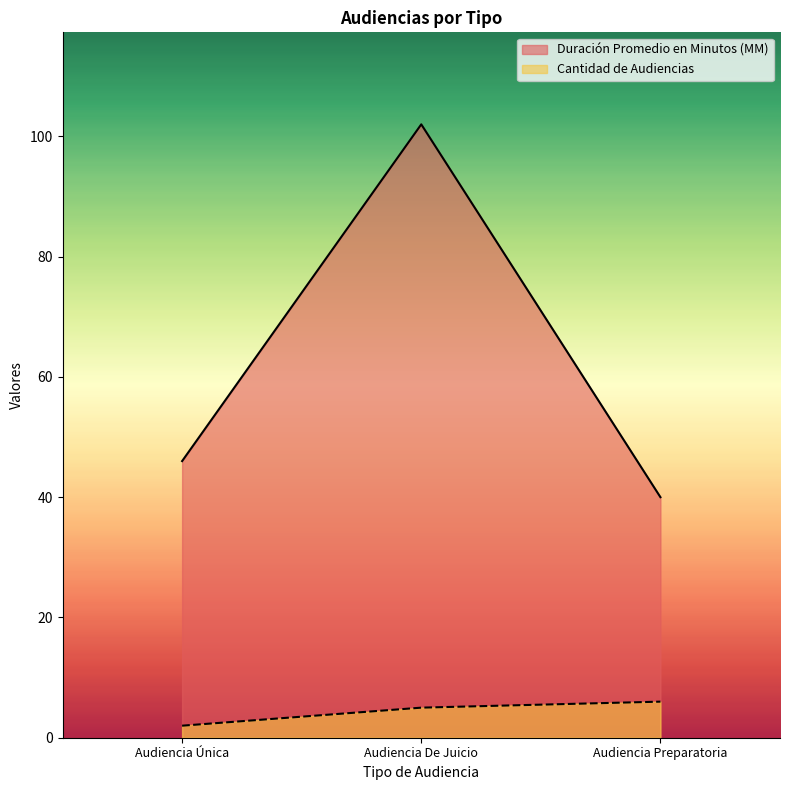

Reading left to right, extract all data points from this chart.

Duración Promedio en Minutos (MM): 46	102	40
Cantidad de Audiencias: 2	5	6